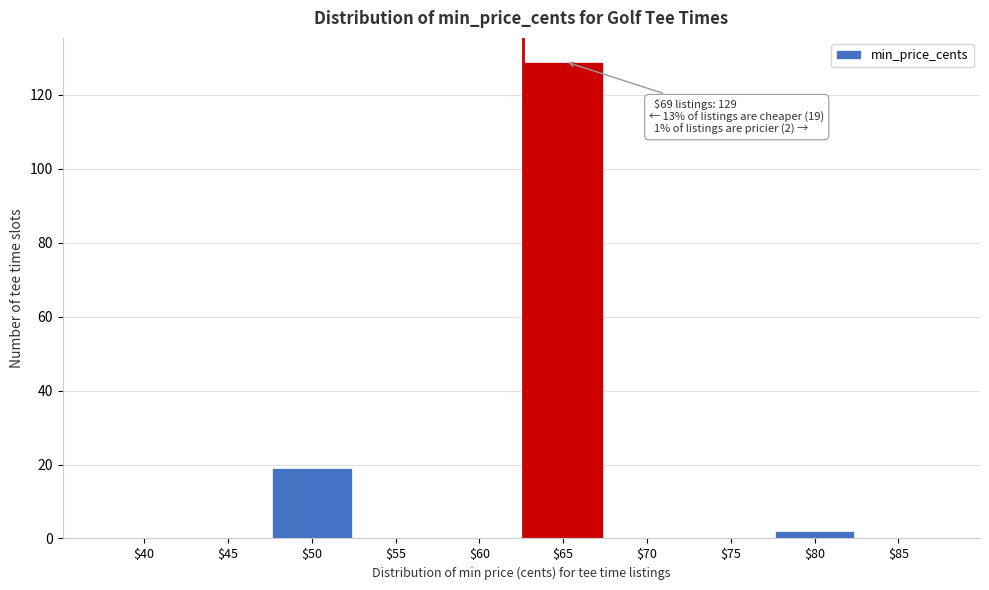

At which label is the value closest to 64?

$50